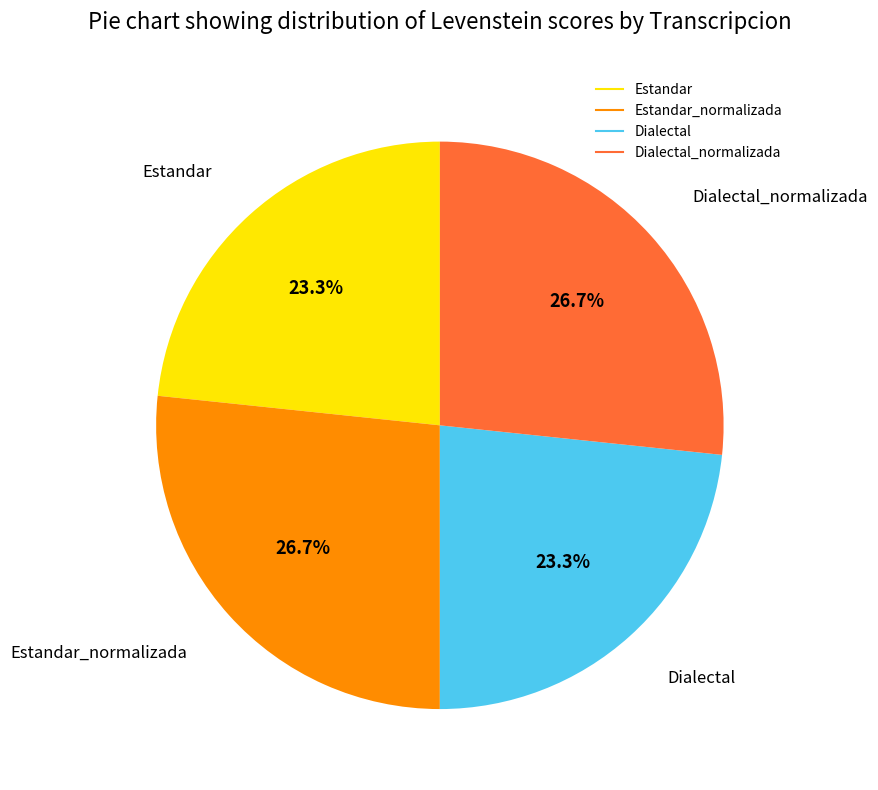

Is there any slice that represents more than half of the pie?

No